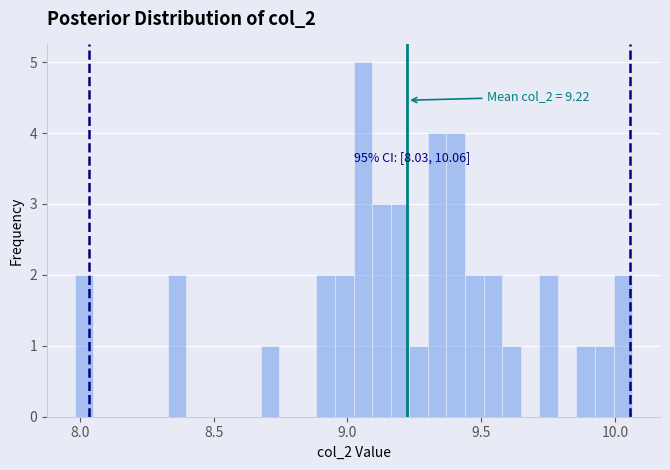

Around what value on the x-axis is the tallest bar? Give the approximate position of its centre, as read against the axis.

9.05